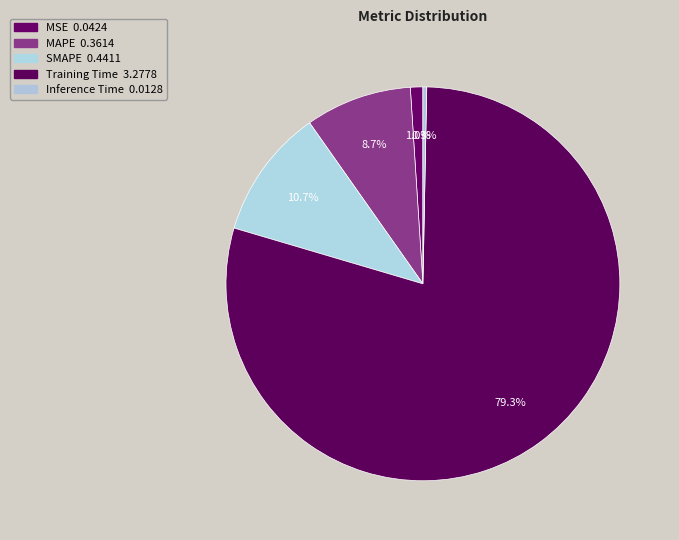

What is the total percentage of MSE and MAPE?

9.8%